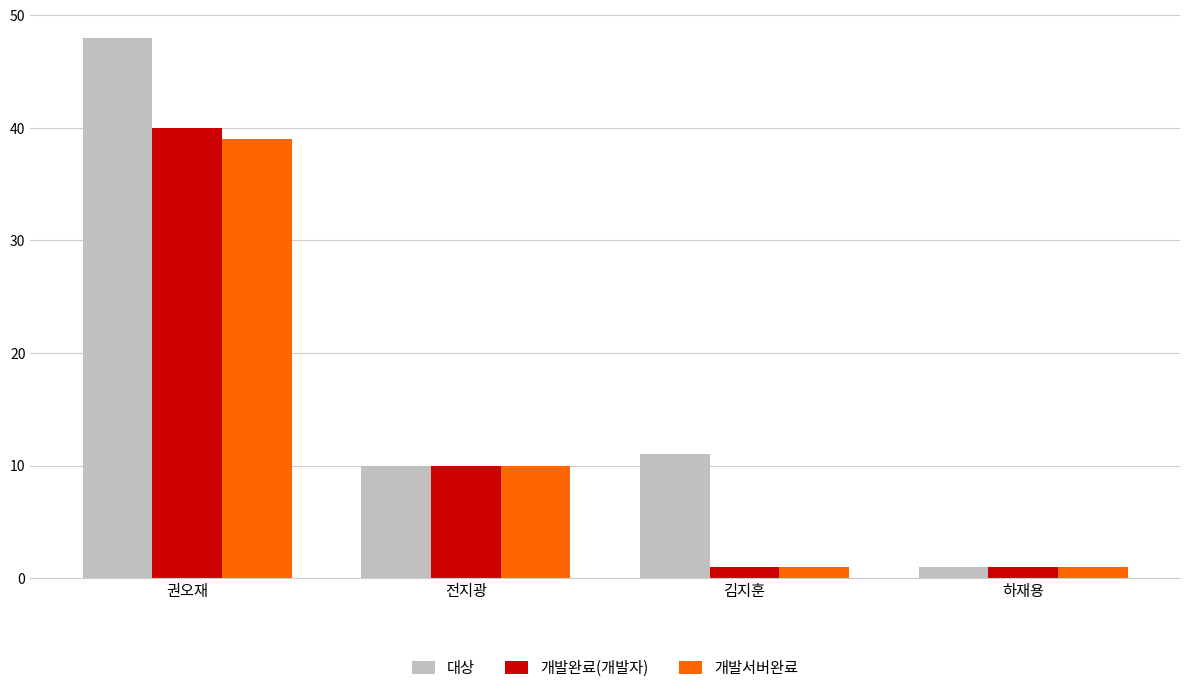

What is the average value of the 대상 series?

18